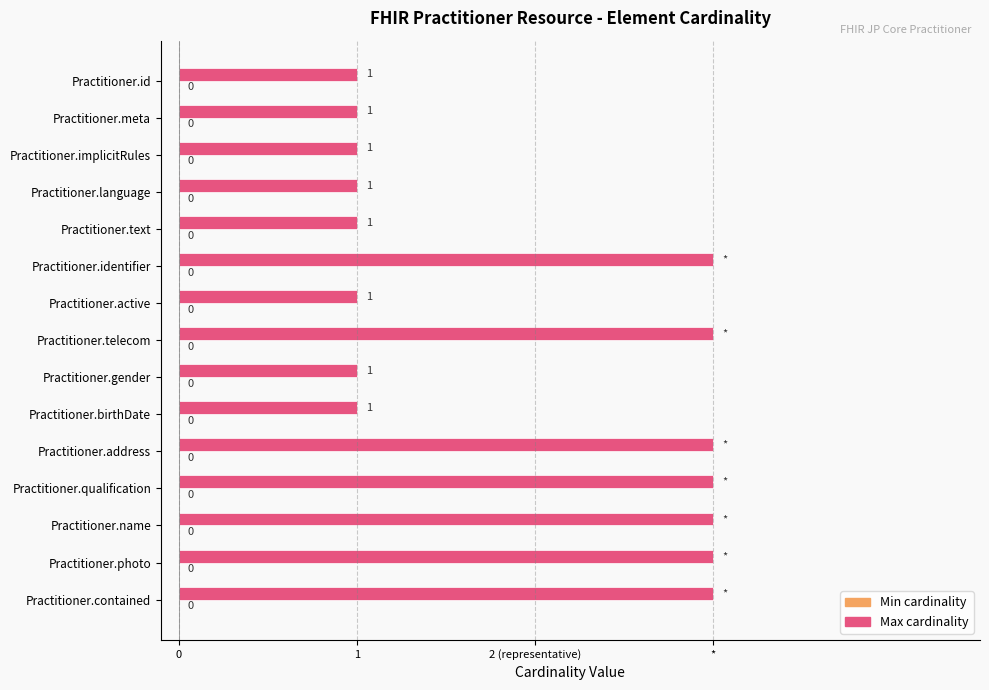

How many bars are there in total?

30